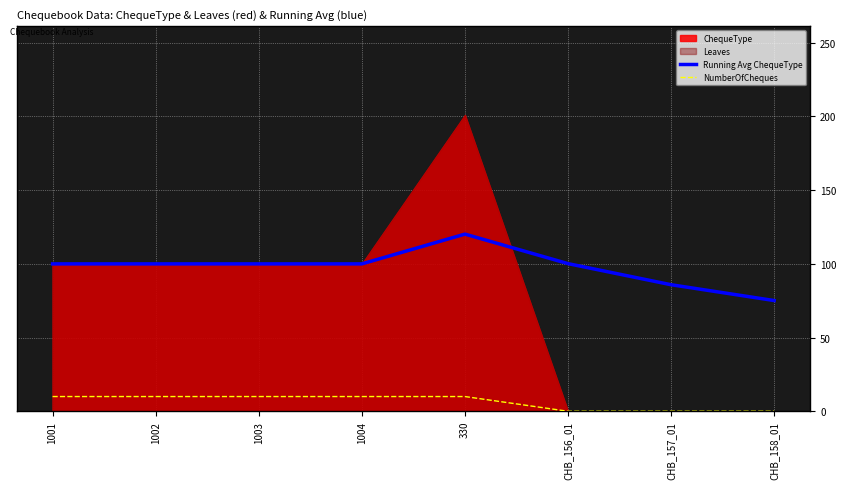

How many values in the Running Avg ChequeType series exceed 100?

2